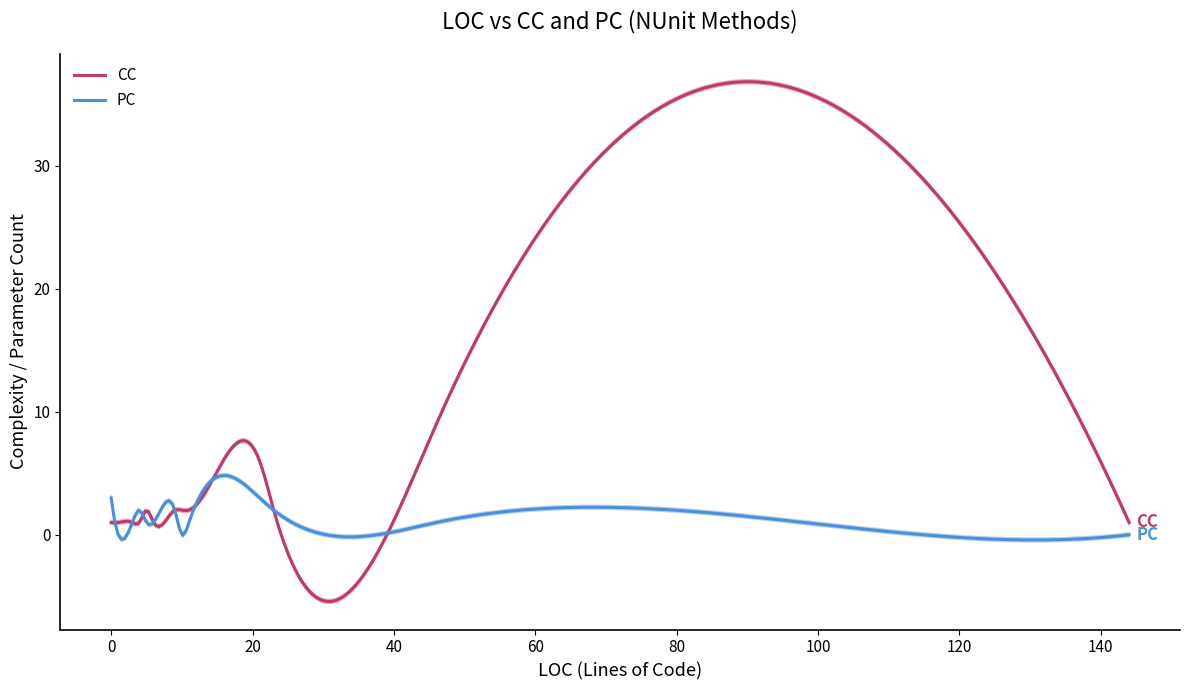

The PC series shows 4 at 38. True or false?

False